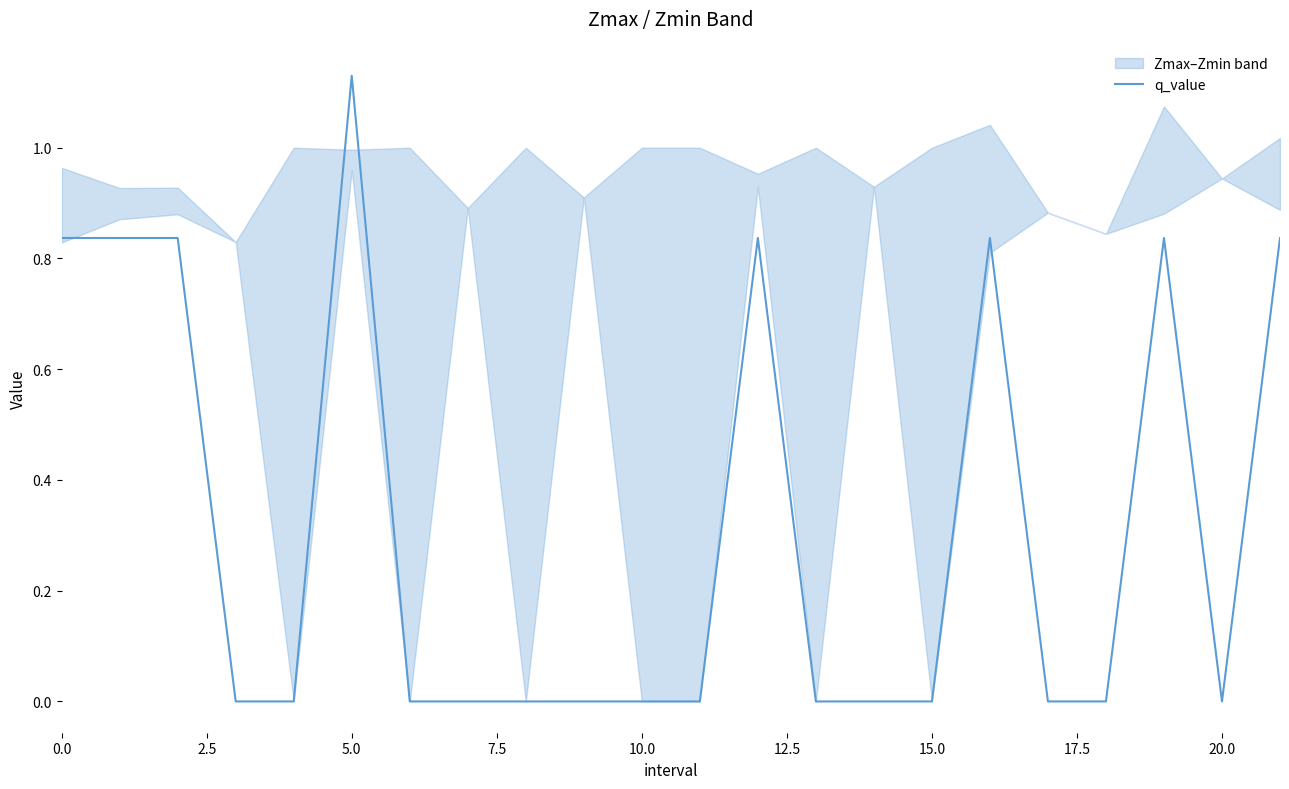

Count the values in the range 0 to 1.

21